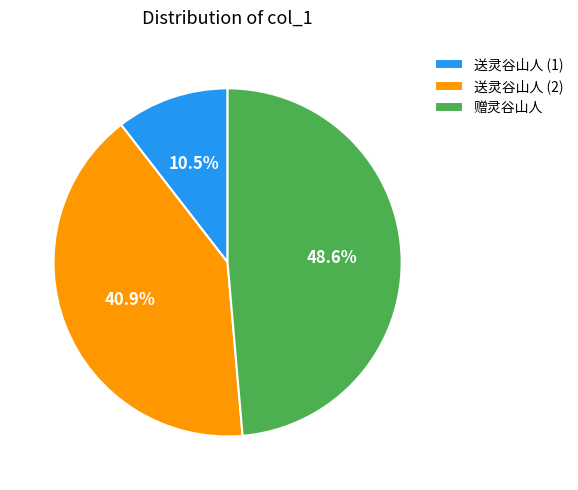

How many segments does this pie chart have?

3